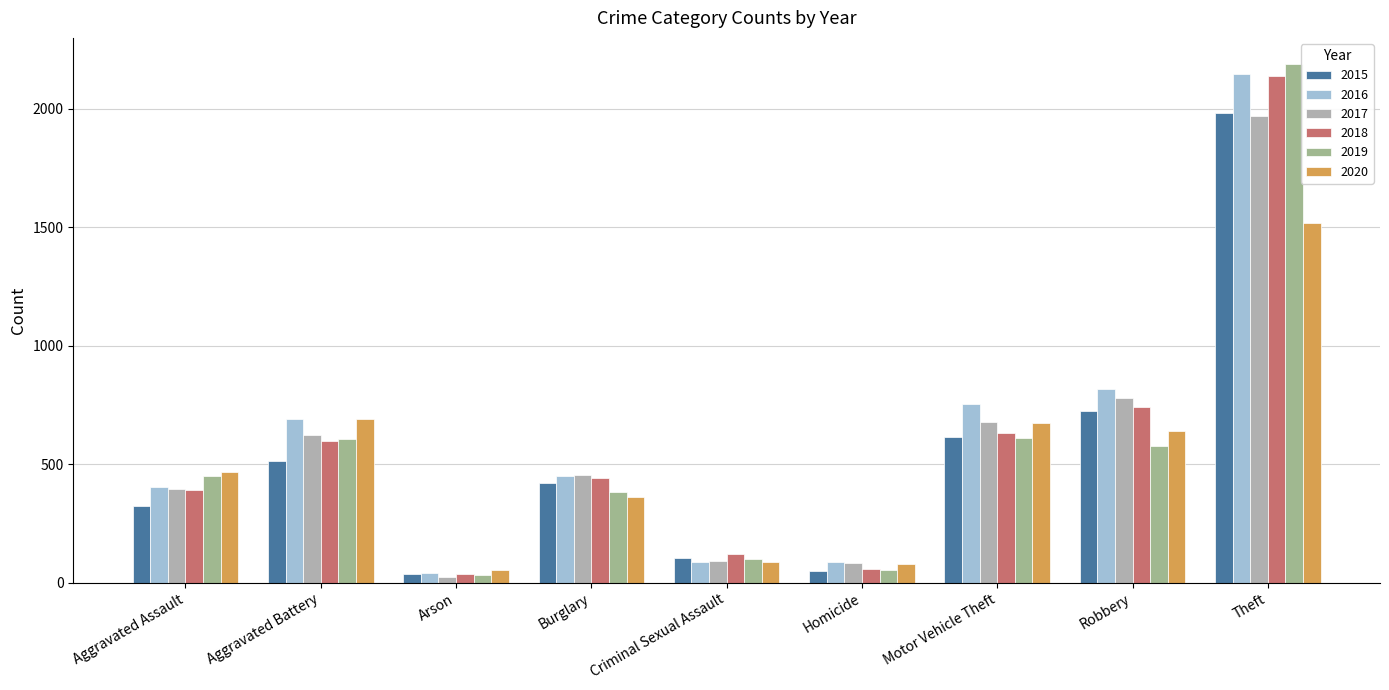

What are all the series names shown in the legend?

2015, 2016, 2017, 2018, 2019, 2020